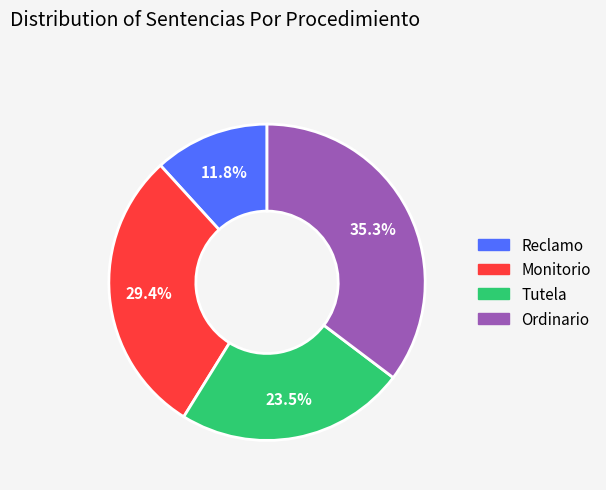

Is it true that Reclamo is 12% of the pie?

True